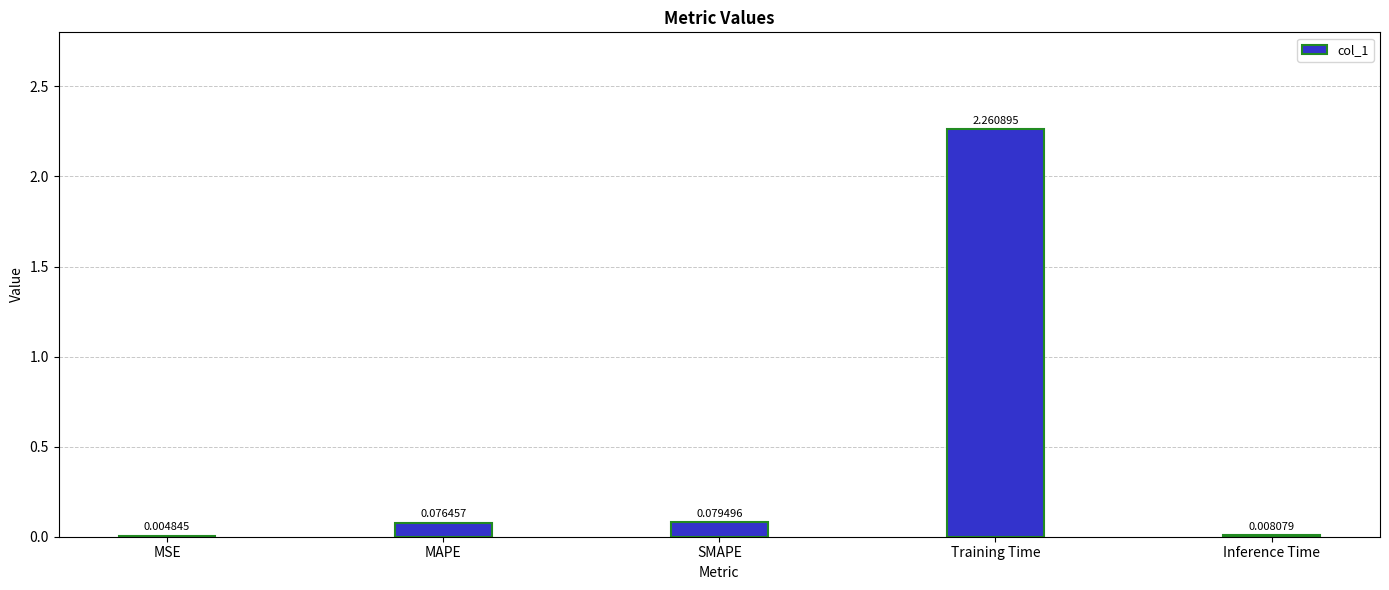

At which category does the chart reach its peak across all series?

Training Time